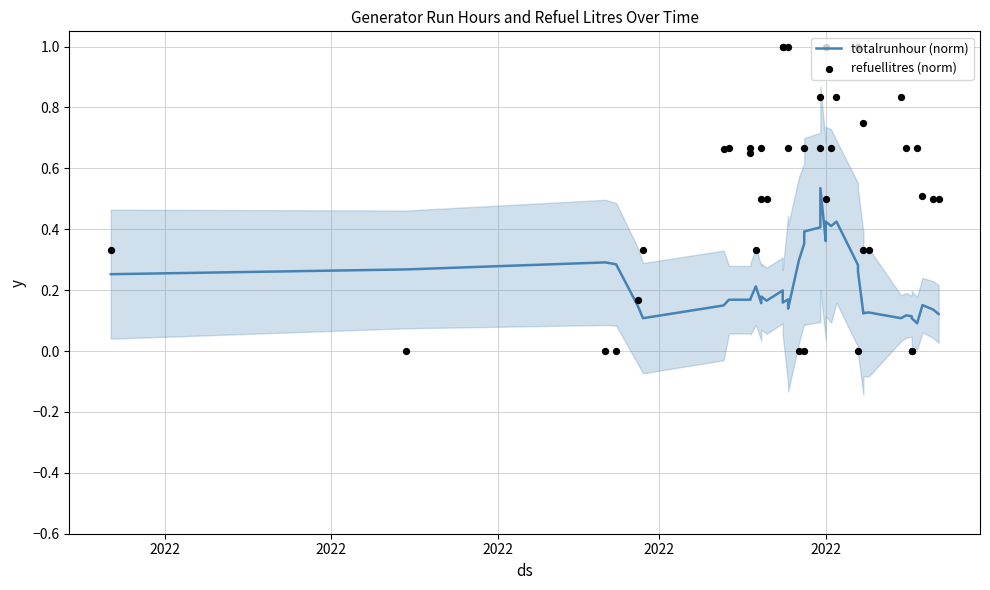

Which series has the widest spread of Y values?

refuellitres (norm)